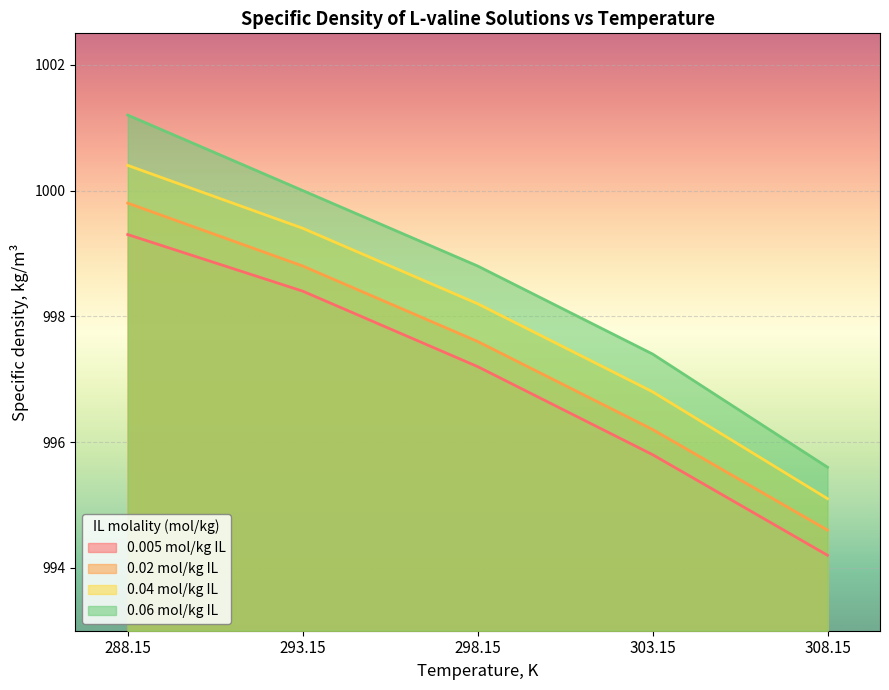

Does the chart display data point markers on the line(s)?

No